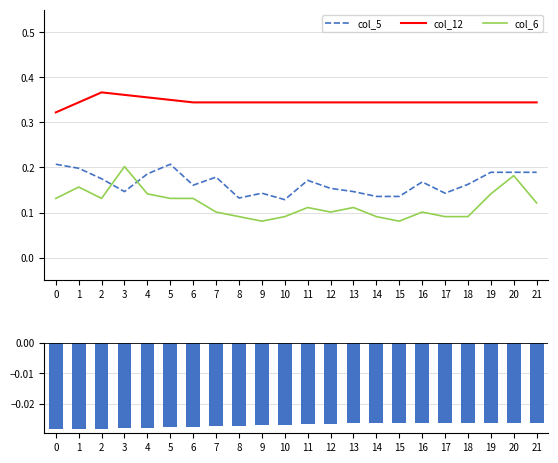

How many distinct data groups are displayed?

4